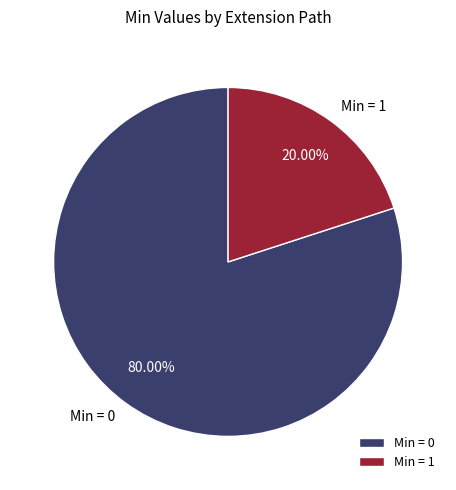

Is the sum of Min = 1 and Min = 0 greater than half?

Yes